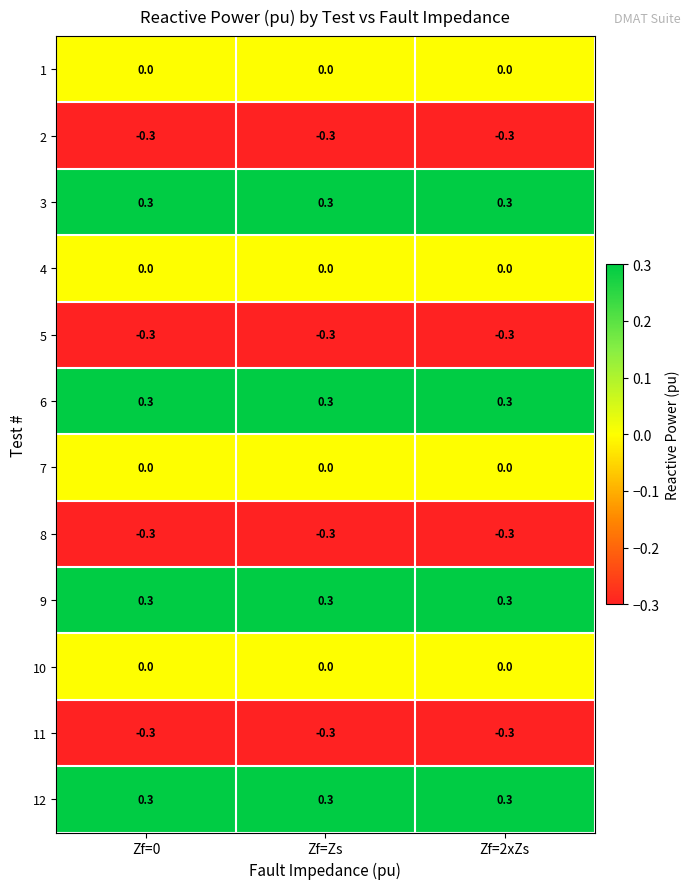

Is the value of 7 at Zf=0 greater than the value of 5 at Zf=2xZs?

Yes